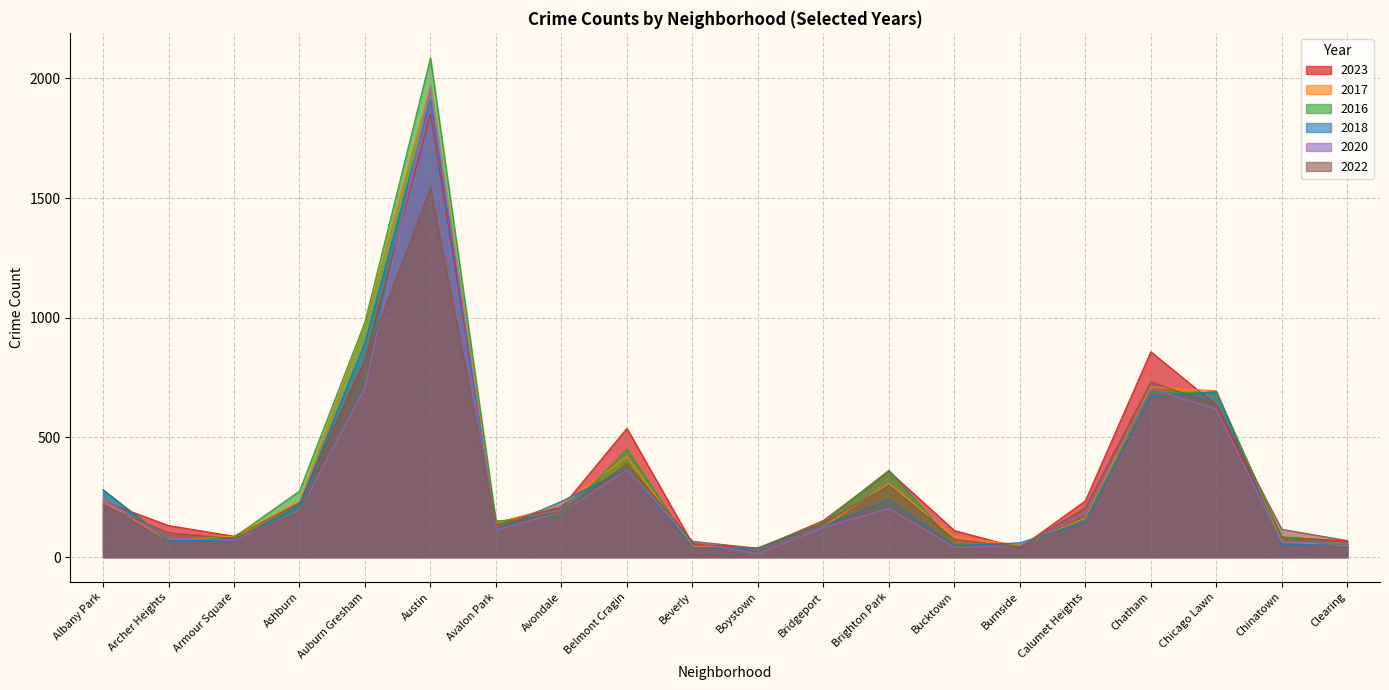

Is it true that 2023 equals 858 at Chatham?

True